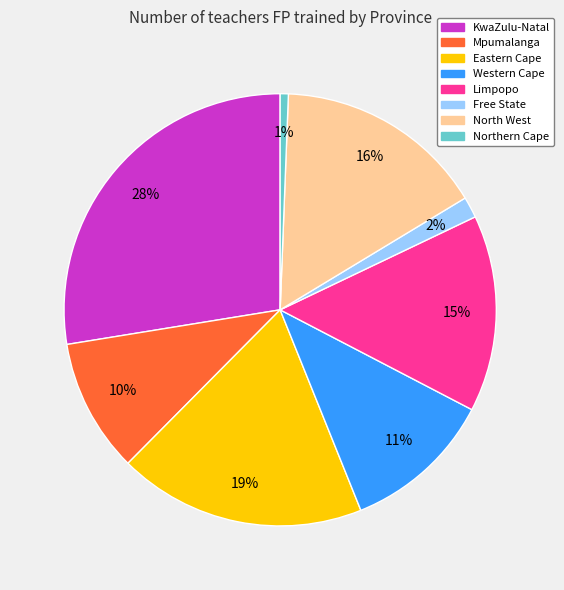

Which category has the biggest portion of the pie?

KwaZulu-Natal